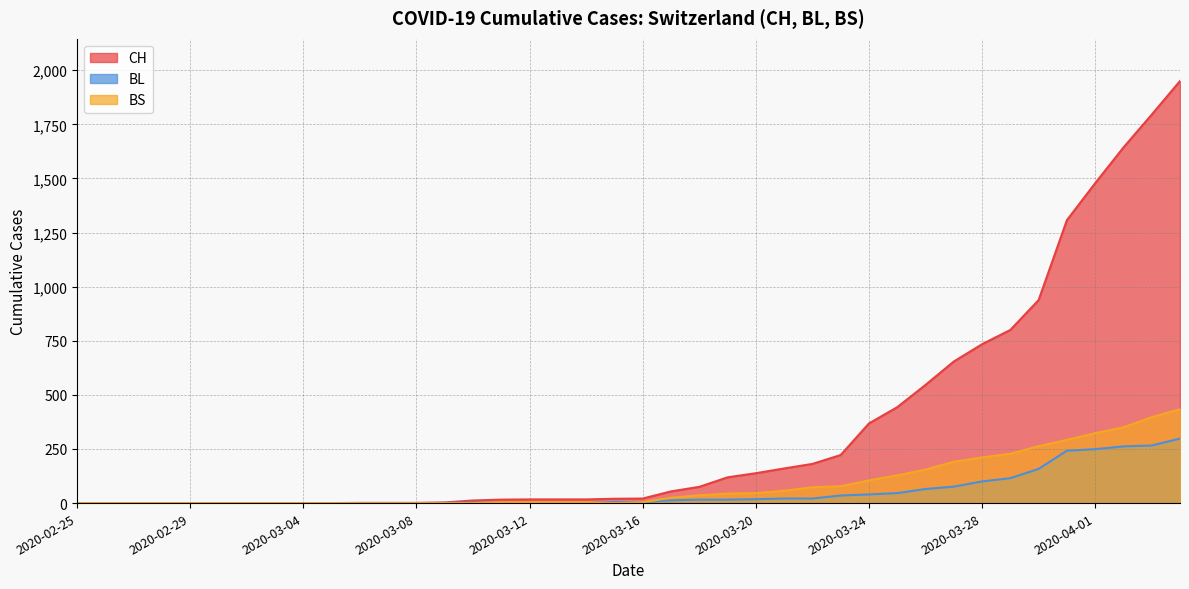

Reading left to right, extract all data points from this chart.

CH: 2020-02-25=0	2020-02-26=0	2020-02-27=0	2020-02-28=0	2020-02-29=0	2020-03-01=0	2020-03-02=0	2020-03-03=0	2020-03-04=0	2020-03-05=0	2020-03-06=1	2020-03-07=1	2020-03-08=1	2020-03-09=3	2020-03-10=12	2020-03-11=16	2020-03-12=17	2020-03-13=17	2020-03-14=17	2020-03-15=20	2020-03-16=21	2020-03-17=54	2020-03-18=75	2020-03-19=119	2020-03-20=138	2020-03-21=160	2020-03-22=181	2020-03-23=222	2020-03-24=368	2020-03-25=443	2020-03-26=546	2020-03-27=654	2020-03-28=734	2020-03-29=800	2020-03-30=938	2020-03-31=1307	2020-04-01=1478	2020-04-02=1643	2020-04-03=1795	2020-04-04=1950
BL: 2020-02-25=0	2020-02-26=0	2020-02-27=0	2020-02-28=0	2020-02-29=0	2020-03-01=0	2020-03-02=0	2020-03-03=0	2020-03-04=0	2020-03-05=0	2020-03-06=0	2020-03-07=0	2020-03-08=0	2020-03-09=1	2020-03-10=2	2020-03-11=2	2020-03-12=2	2020-03-13=2	2020-03-14=2	2020-03-15=5	2020-03-16=5	2020-03-17=13	2020-03-18=16	2020-03-19=16	2020-03-20=18	2020-03-21=21	2020-03-22=21	2020-03-23=35	2020-03-24=40	2020-03-25=46	2020-03-26=65	2020-03-27=76	2020-03-28=100	2020-03-29=115	2020-03-30=158	2020-03-31=242	2020-04-01=249	2020-04-02=262	2020-04-03=266	2020-04-04=298
BS: 2020-02-25=0	2020-02-26=0	2020-02-27=0	2020-02-28=0	2020-02-29=0	2020-03-01=0	2020-03-02=0	2020-03-03=0	2020-03-04=0	2020-03-05=0	2020-03-06=0	2020-03-07=0	2020-03-08=0	2020-03-09=0	2020-03-10=0	2020-03-11=4	2020-03-12=4	2020-03-13=4	2020-03-14=4	2020-03-15=0	2020-03-16=4	2020-03-17=25	2020-03-18=36	2020-03-19=44	2020-03-20=46	2020-03-21=57	2020-03-22=73	2020-03-23=78	2020-03-24=105	2020-03-25=128	2020-03-26=155	2020-03-27=191	2020-03-28=211	2020-03-29=228	2020-03-30=263	2020-03-31=292	2020-04-01=323	2020-04-02=350	2020-04-03=397	2020-04-04=434